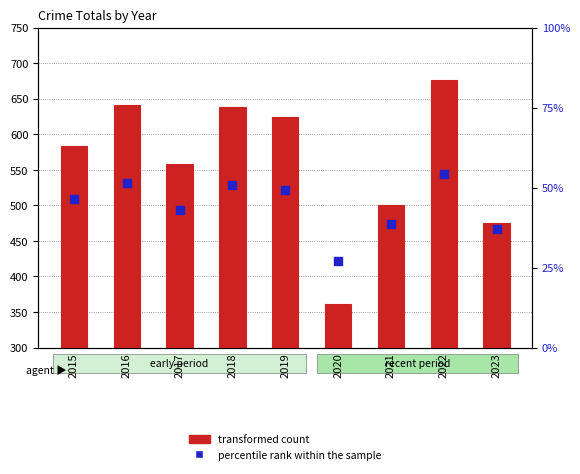

What are all the series names shown in the legend?

transformed count, percentile rank within the sample